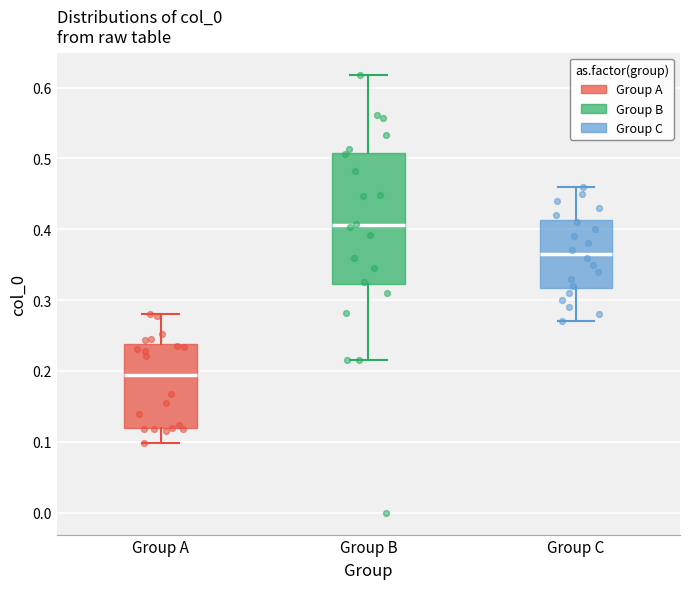

Where does the lower whisker of the box for Group A end on the y-axis? The values are not printed on the chart, so give them approximately, as read against the axis.

0.10